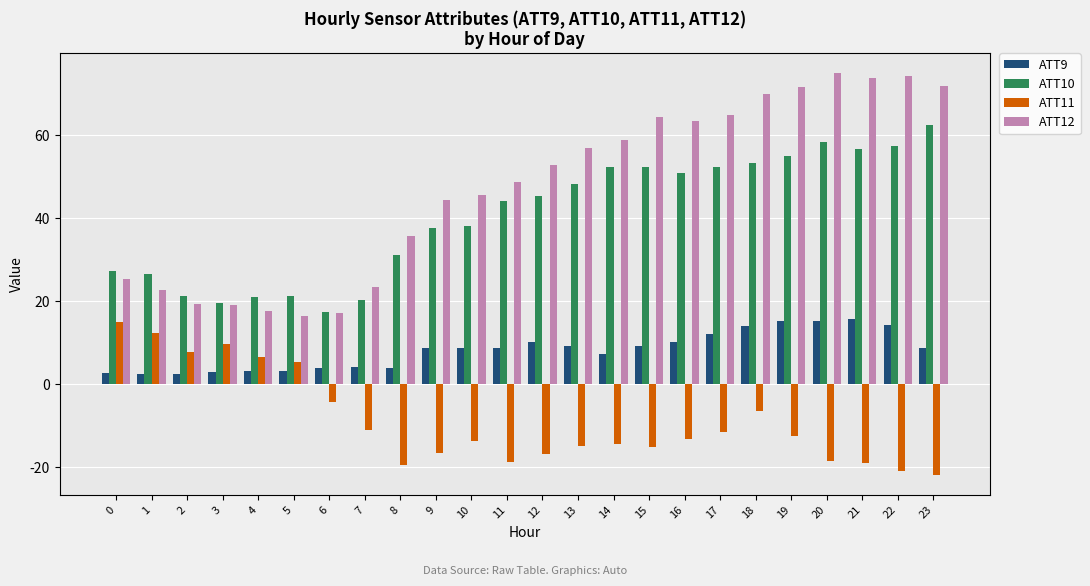

Is the value of ATT12 at 2 greater than the value of ATT11 at 11?

Yes